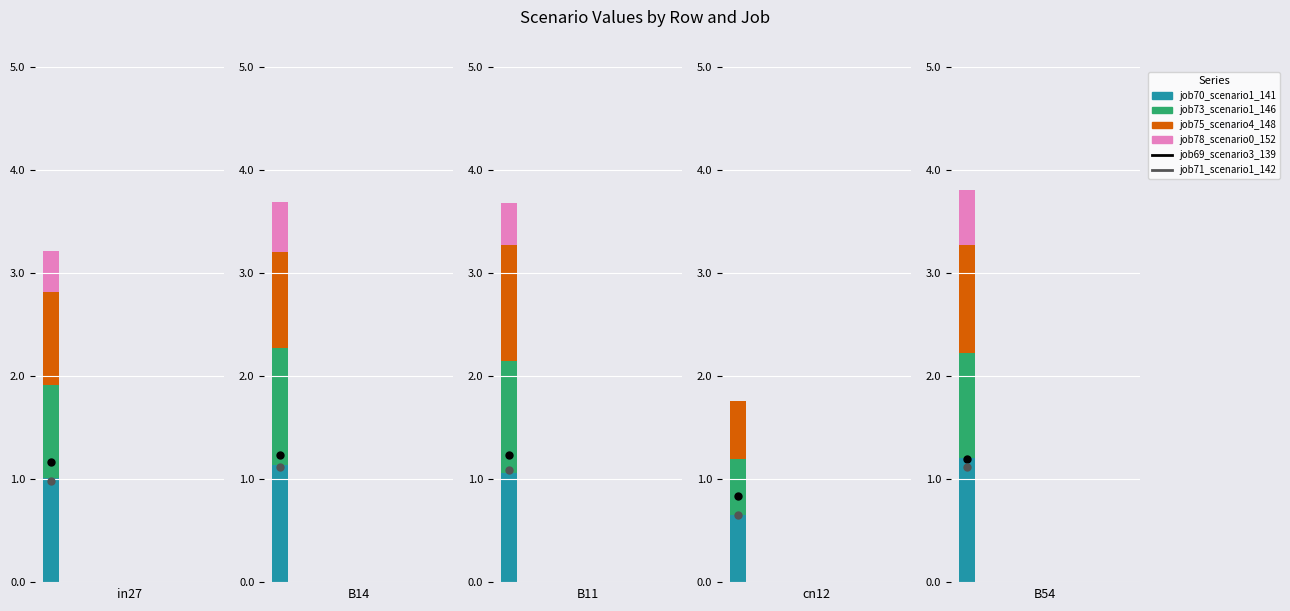

What is the average value of the job73_scenario1_146 series?

0.9